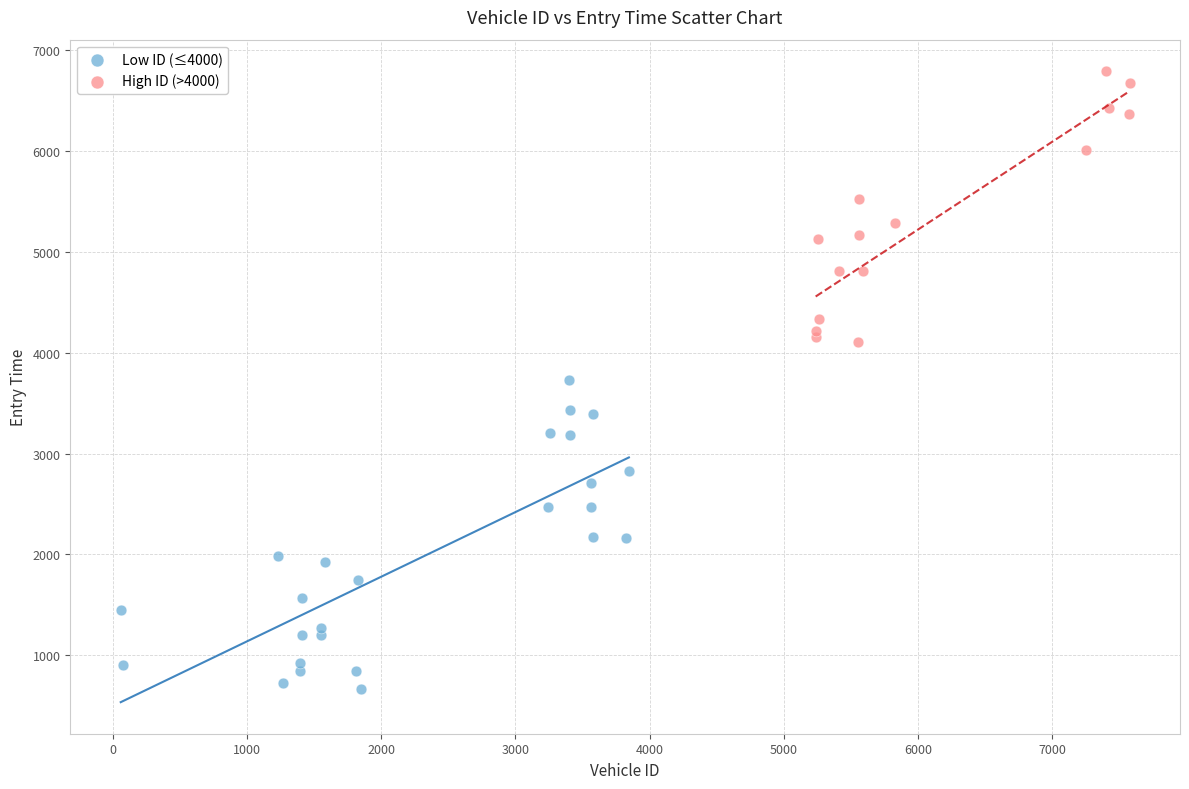

Which series has the widest spread of Y values?

Low ID (≤4000)